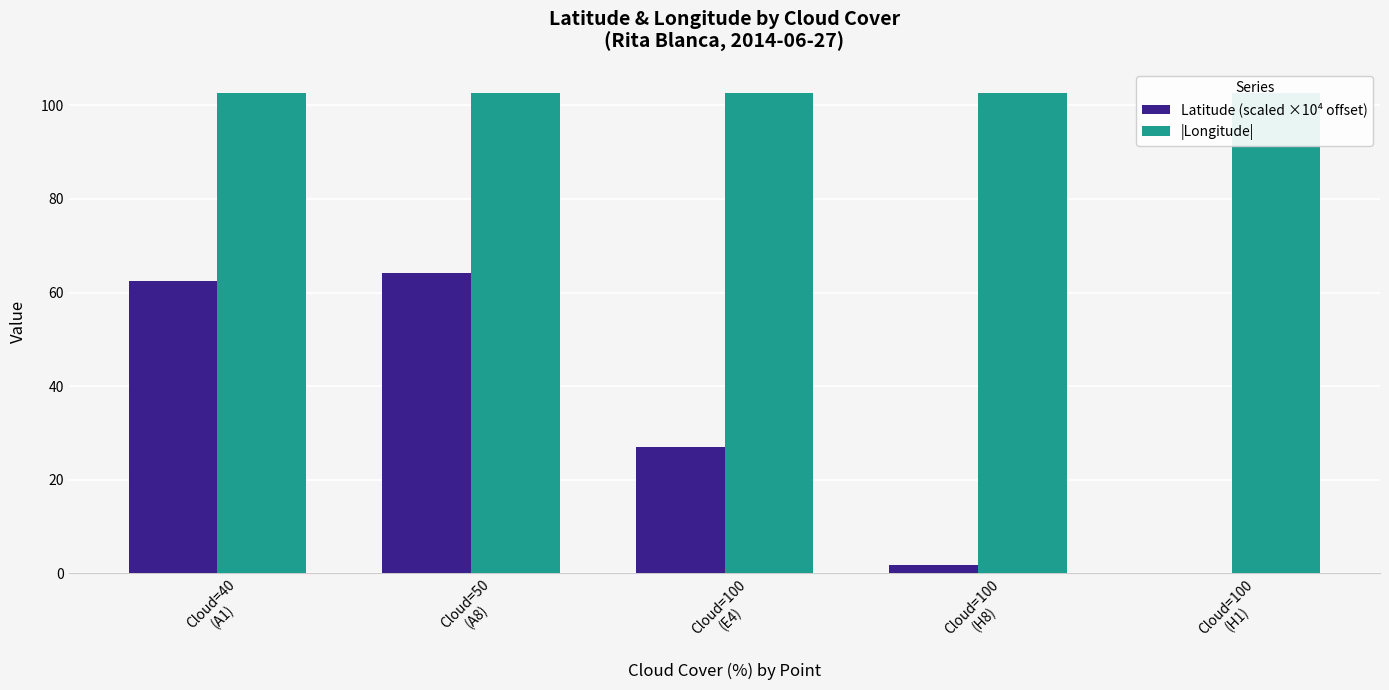

Does the chart contain stacked bars?

No